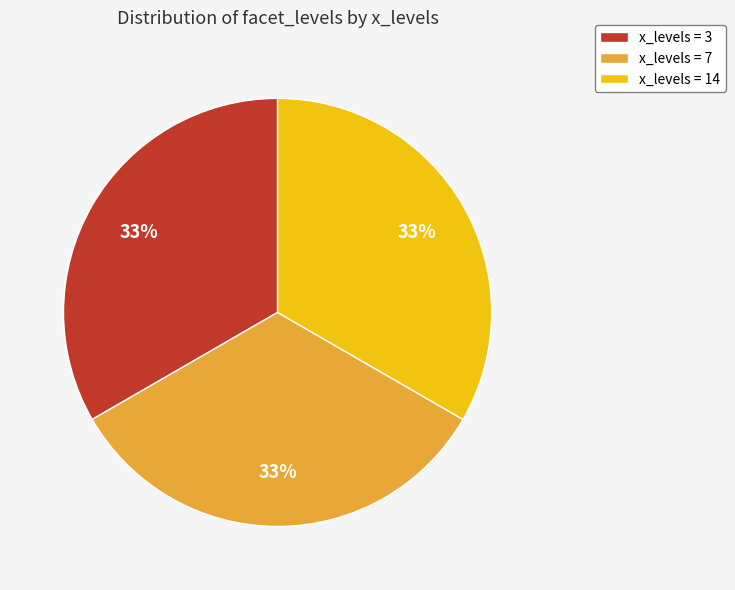

Do x_levels = 14 and x_levels = 7 together represent more than half of the pie?

Yes